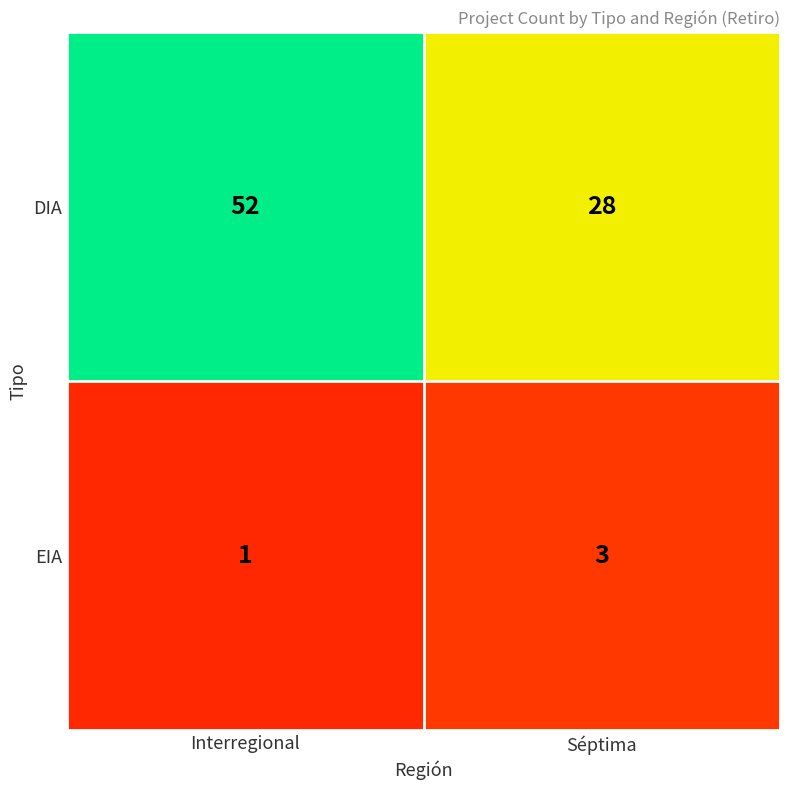

Which series changed the most between Interregional and Séptima?

DIA